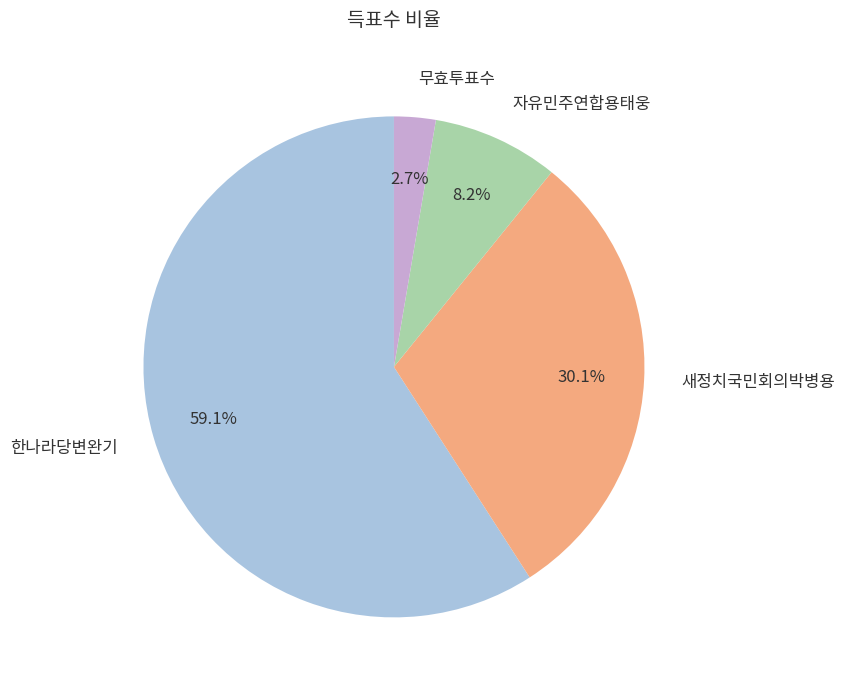

Count the number of slices in the pie.

4